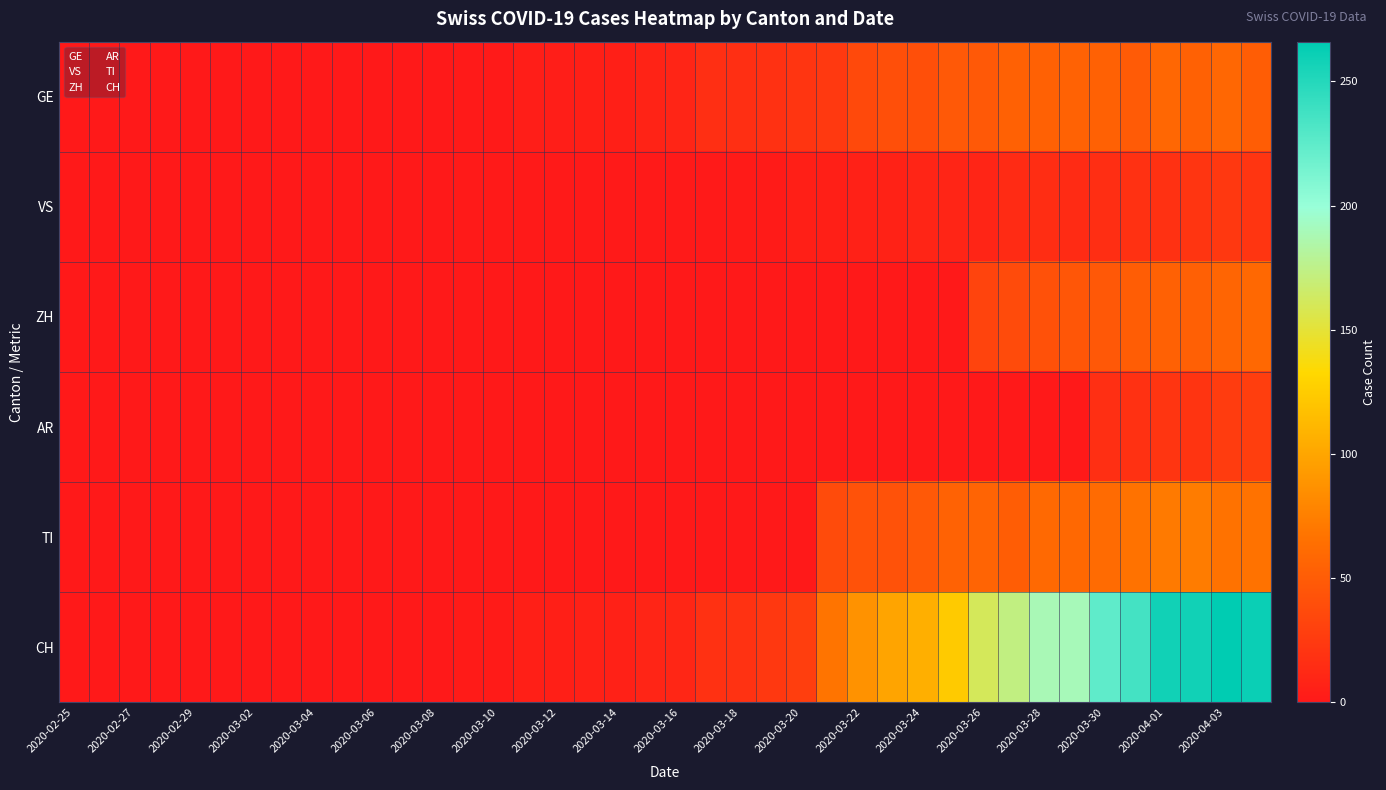

At how many categories does at least one series exceed 133?

10